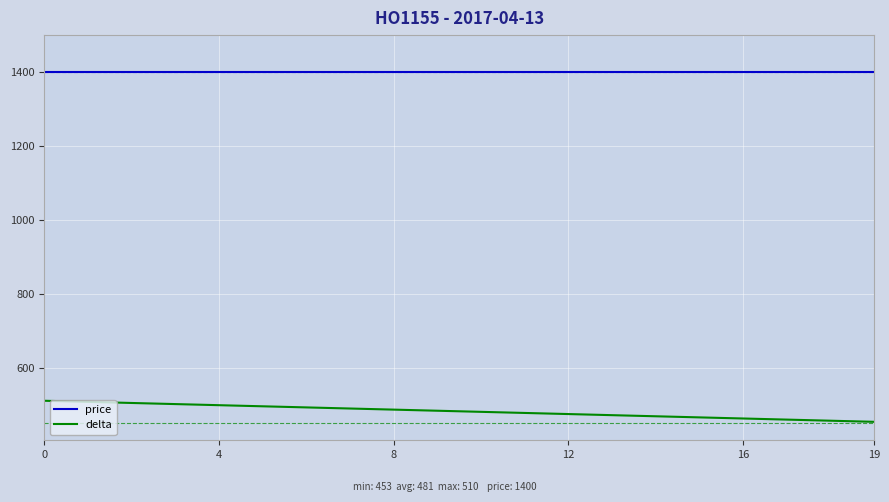

True or false: price and delta cross at least once.

False